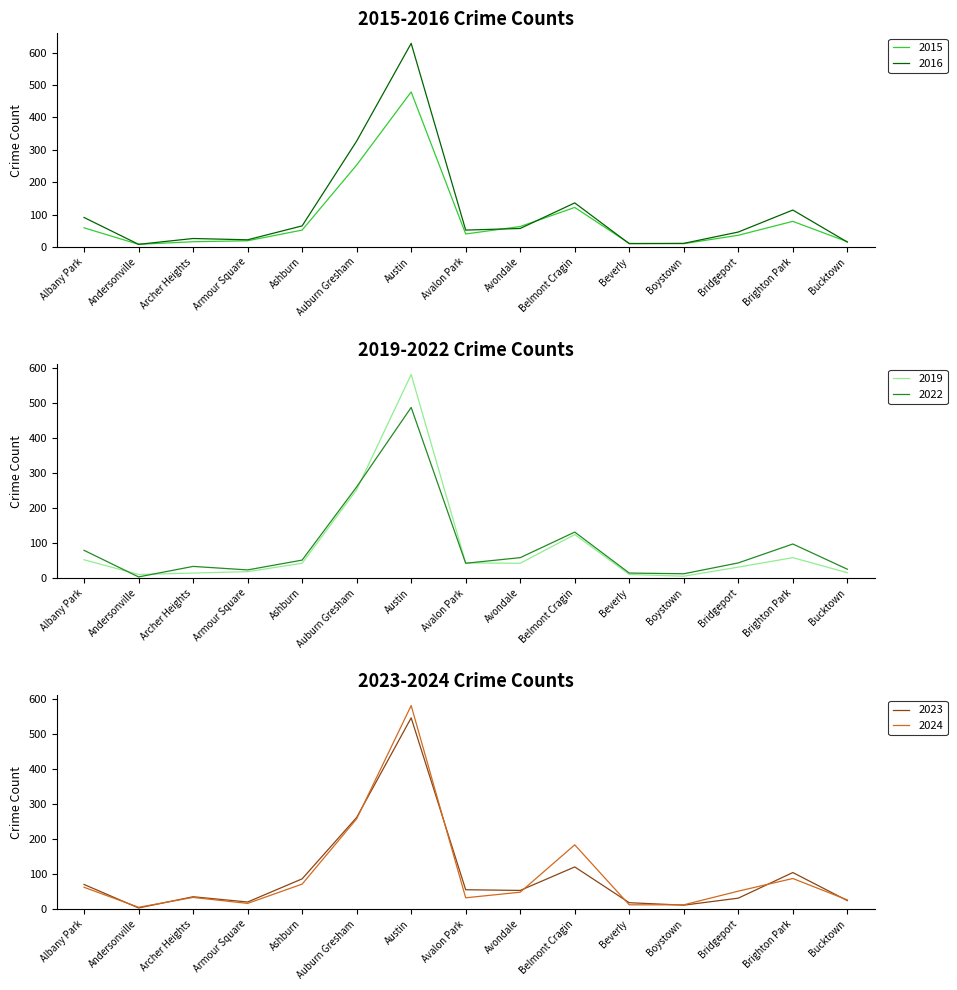

Is the value of 2022 at Armour Square greater than the value of 2015 at Auburn Gresham?

No